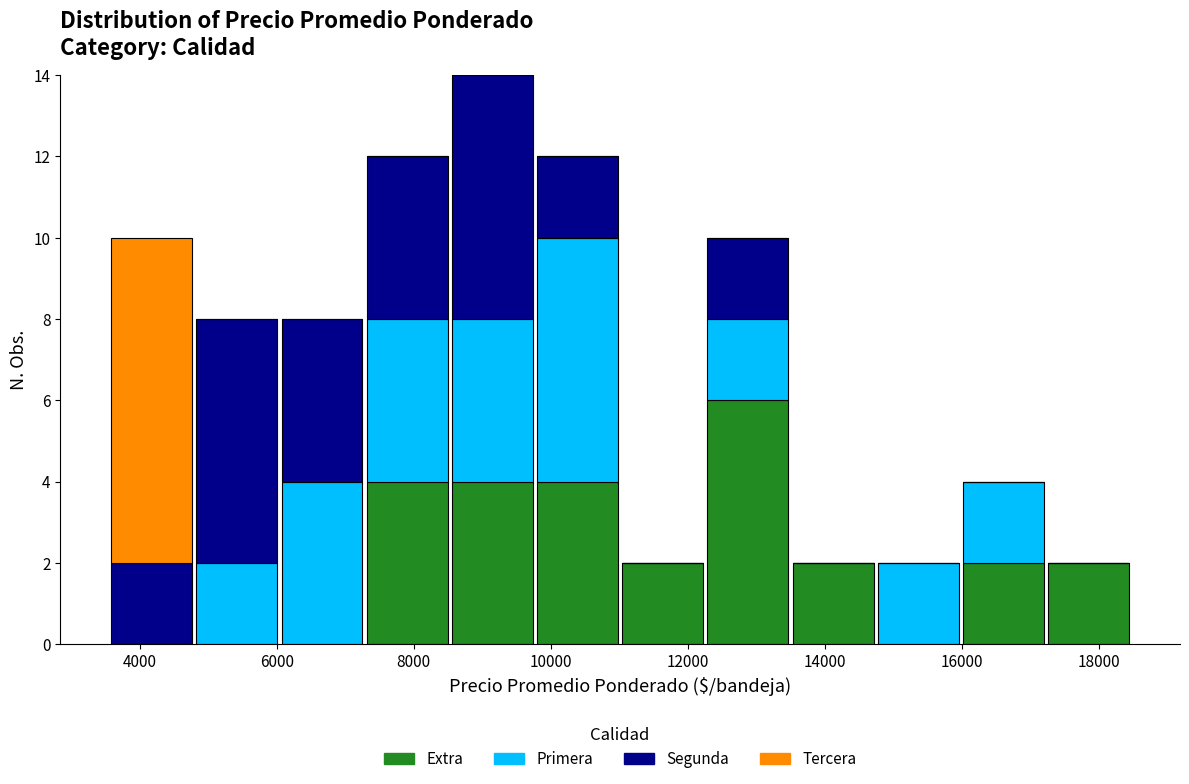

Reading left to right, transcribe this chart: for each stacked bar, give the range it covers on the x-axis and its total height. Neither the bar edges nor the heights are printed on the chart, so give them approximately, as read against the axes.

3600 to 4800: 10
4800 to 6000: 8
6000 to 7200: 8
7200 to 8600: 12
8600 to 9800: 14
9800 to 11000: 12
11000 to 12200: 2
12200 to 13600: 10
13600 to 14800: 2
14800 to 16000: 2
16000 to 17200: 4
17200 to 18400: 2